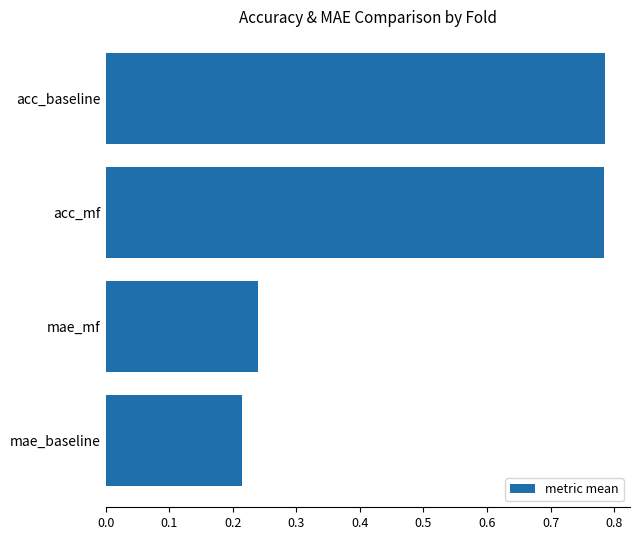

Between mae_mf and acc_mf, which is larger?

acc_mf